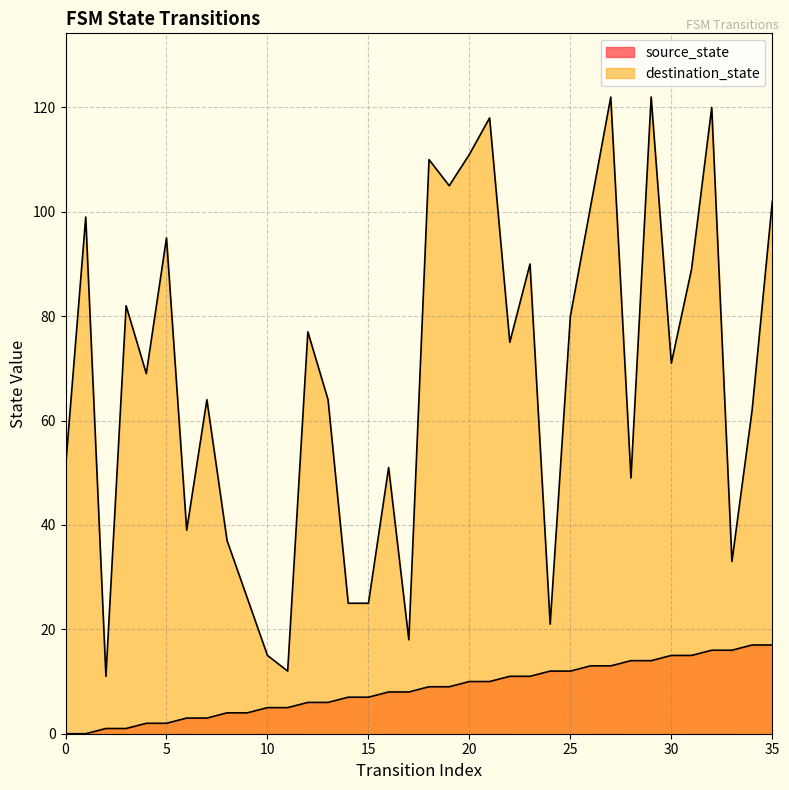

Where is the first local minimum for destination_state?

2